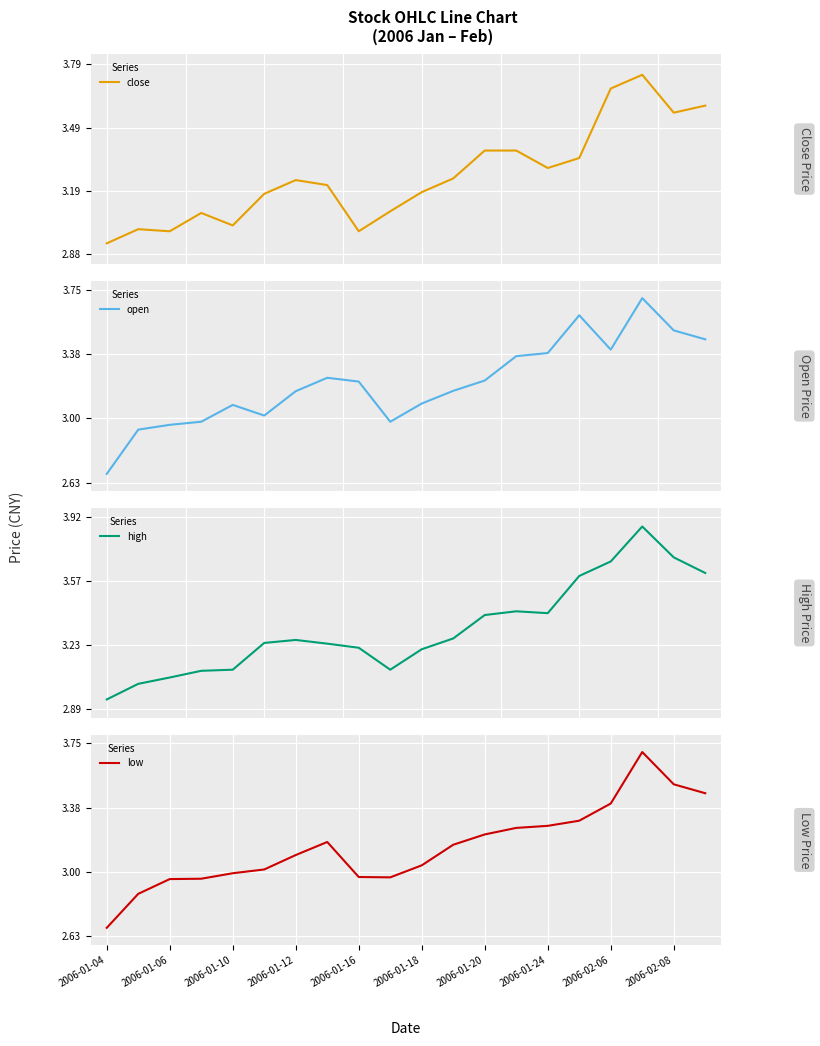

In high, how many points are higher than both neighbors (excluding endpoints)?

3